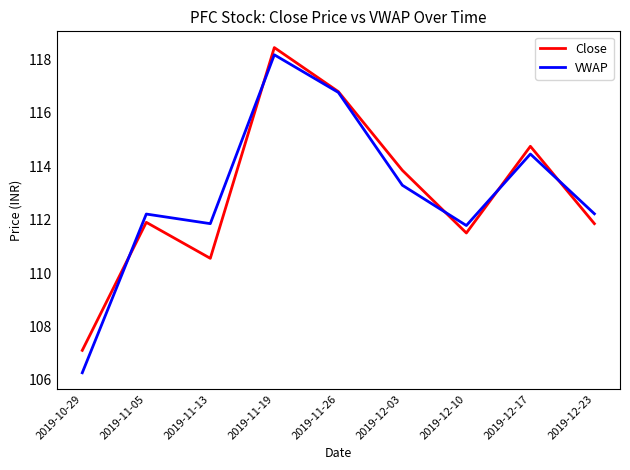

True or false: Close and VWAP cross at least once.

True